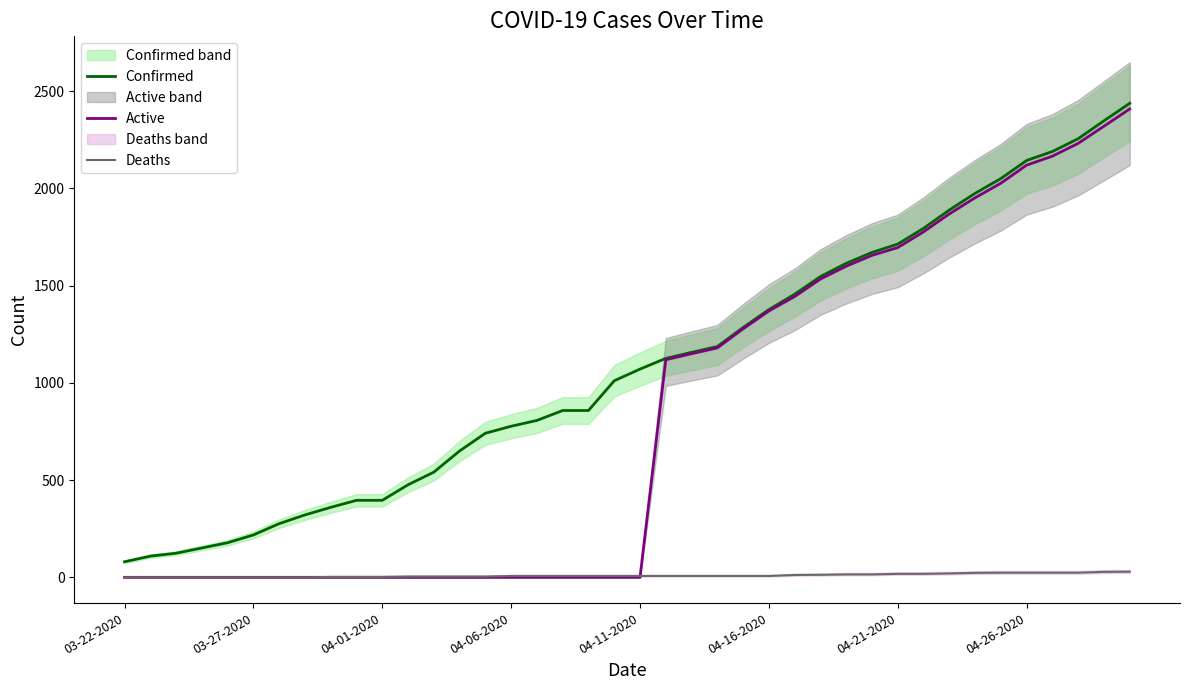

What is the difference between the maximum and minimum values in the Confirmed series?

2358